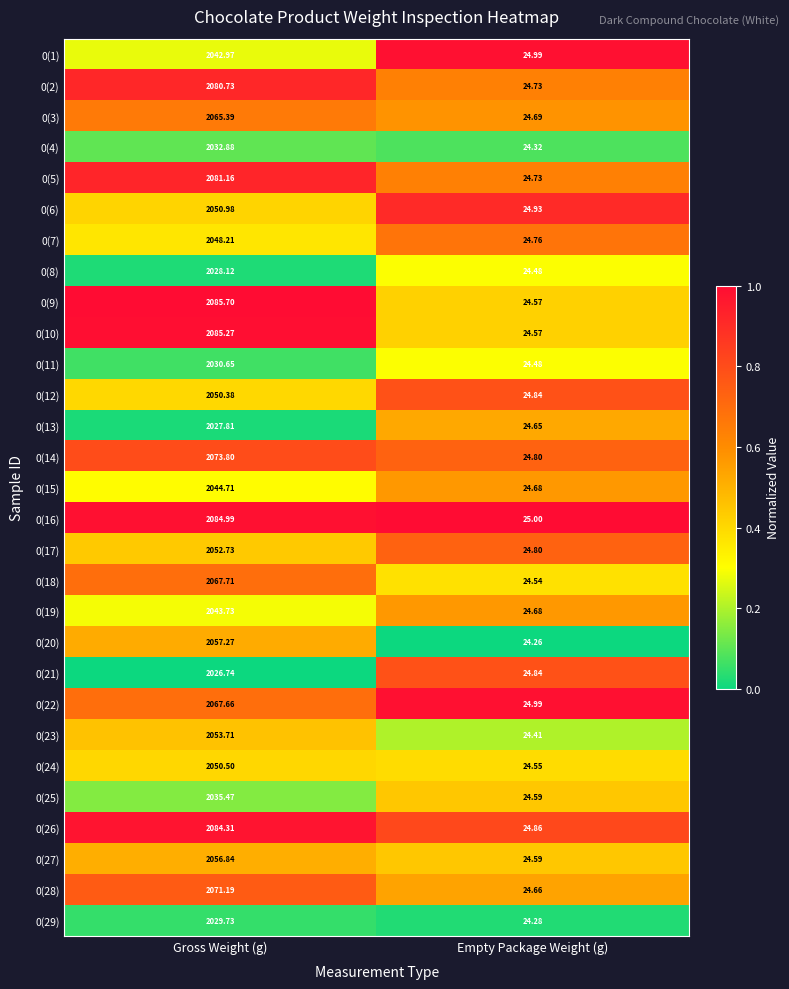

Which category has the lowest value in the 0(21) series?

Empty Package Weight (g)